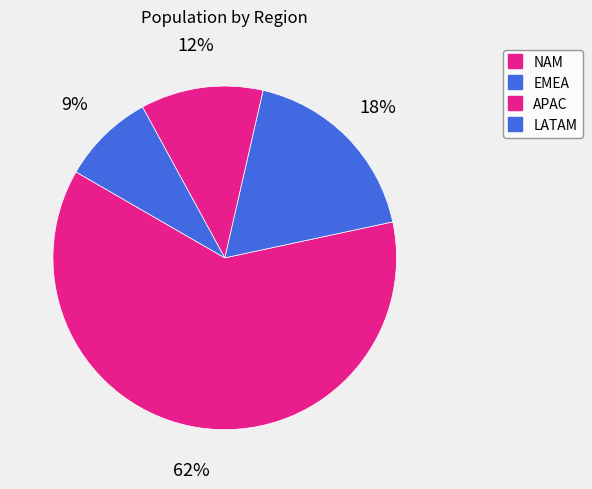

How many segments does this pie chart have?

4